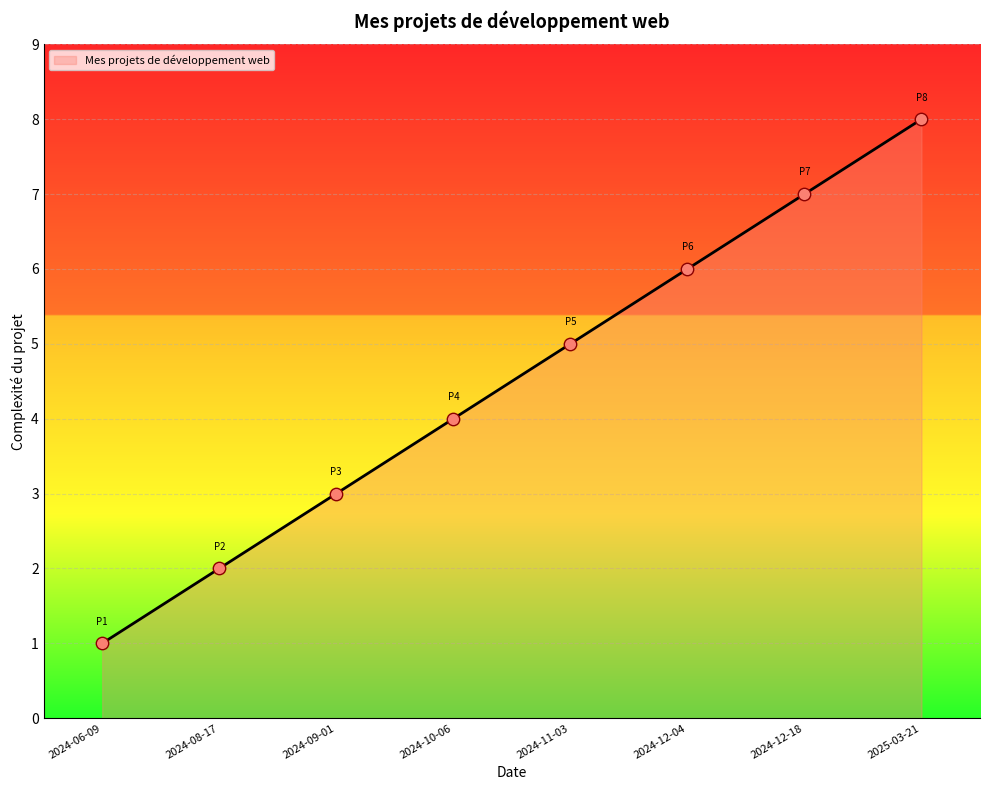

Which has a higher value, 2024-10-06 or 2024-06-09?

2024-10-06